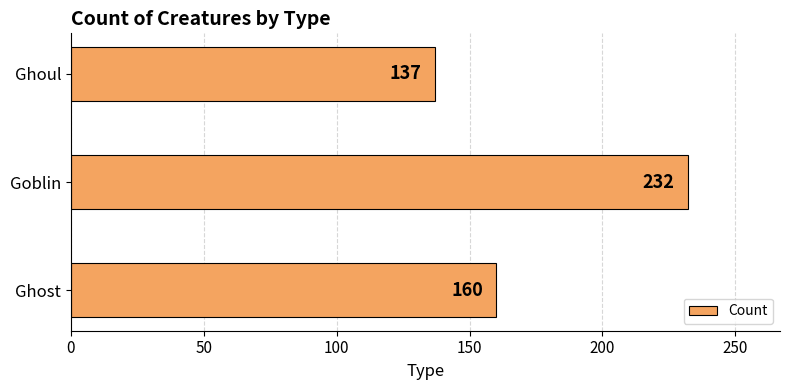

Rank the categories by value from lowest to highest.

Ghoul, Ghost, Goblin